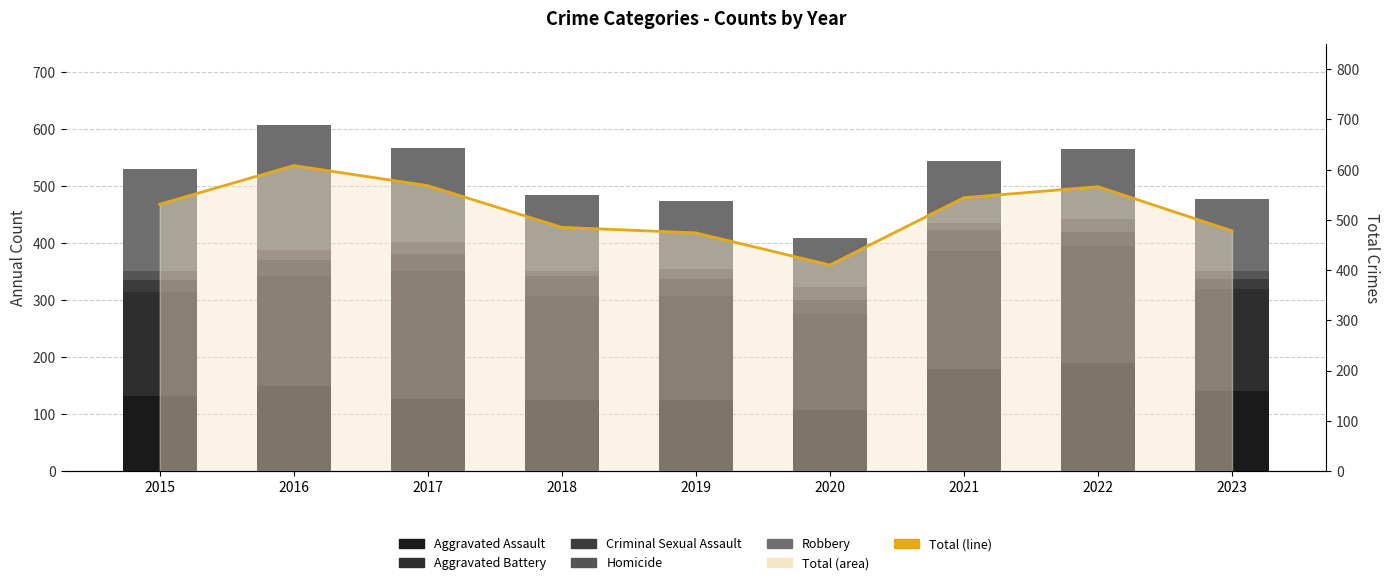

At which label does Homicide first exceed 16?

2016